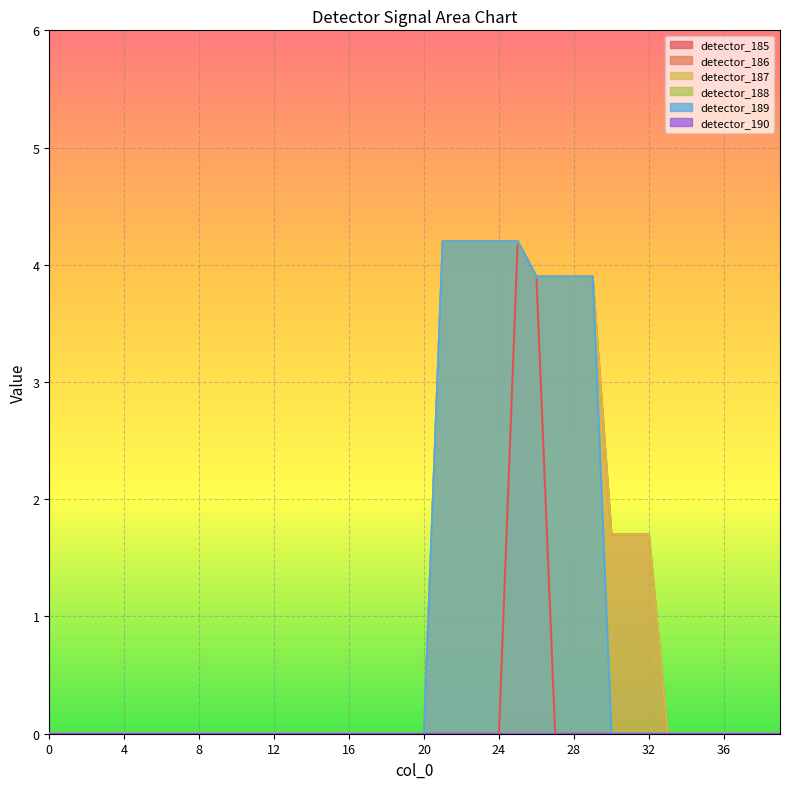

True or false: detector_186 has a value of 6.9 at 29.

False